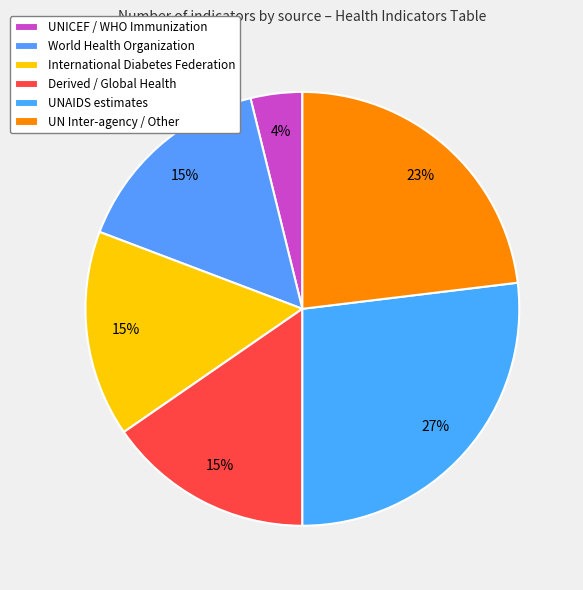

How many segments does this pie chart have?

6